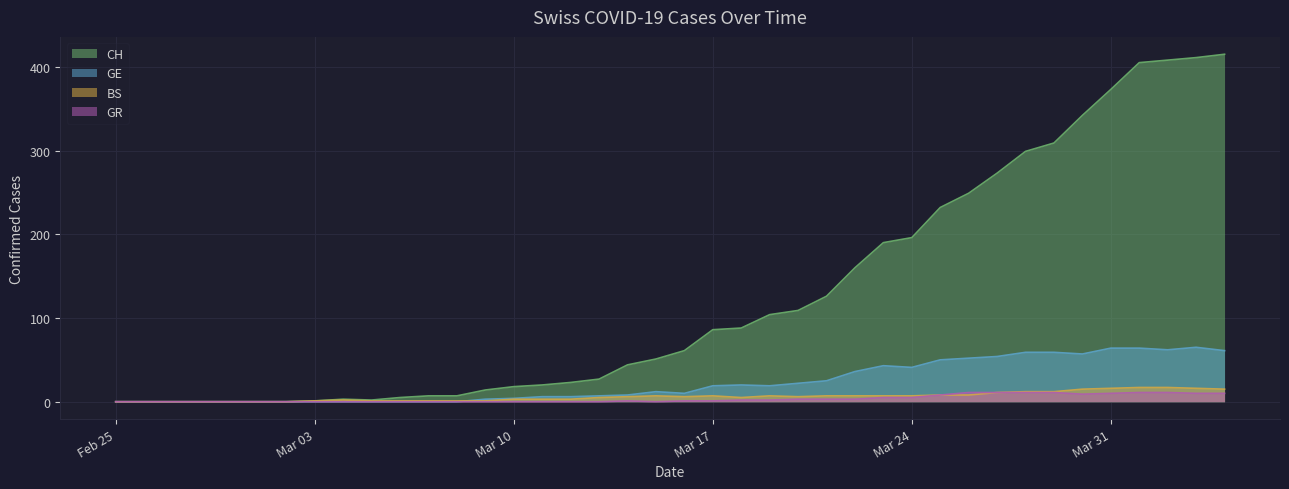

Which series has the widest spread of values?

CH